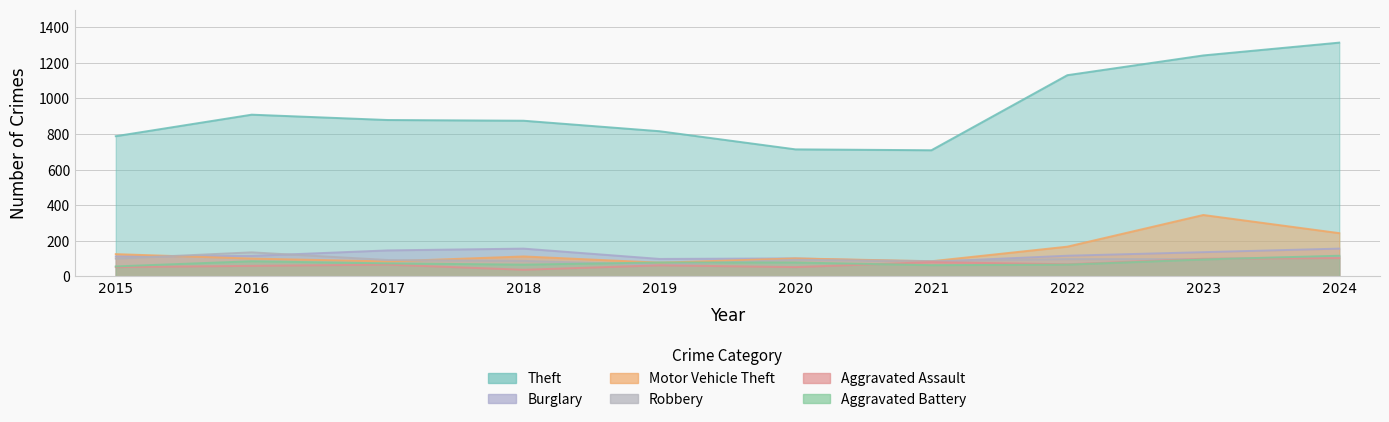

Where is the first local minimum for Robbery?

2019